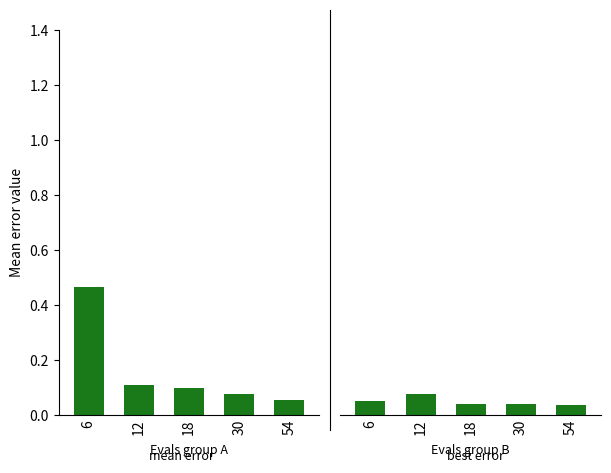

The value of mean at 30 is 0.1. True or false?

False